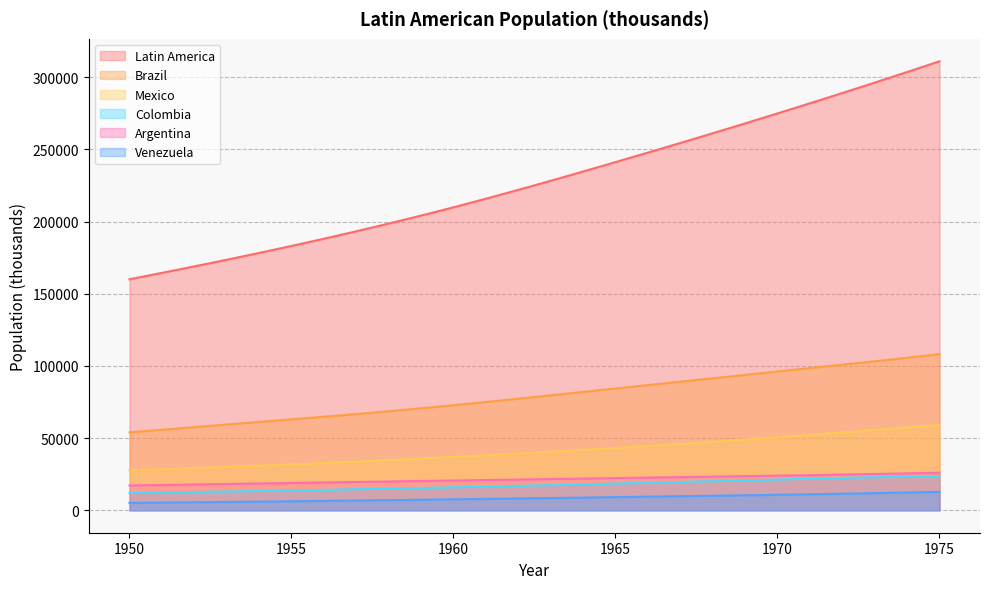

Is it true that Colombia equals 18826 at 1950?

False